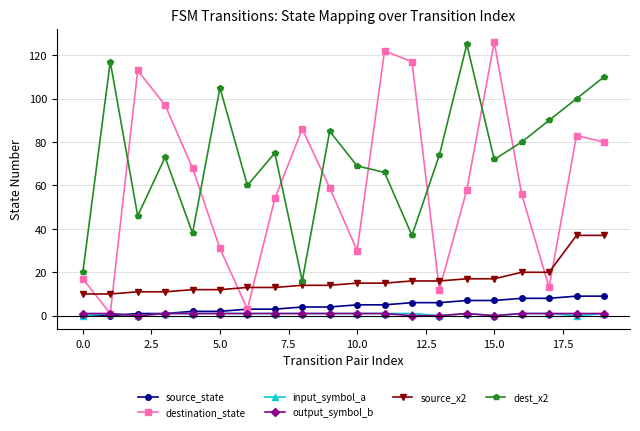

What are all the series names shown in the legend?

source_state, destination_state, input_symbol_a, output_symbol_b, source_x2, dest_x2